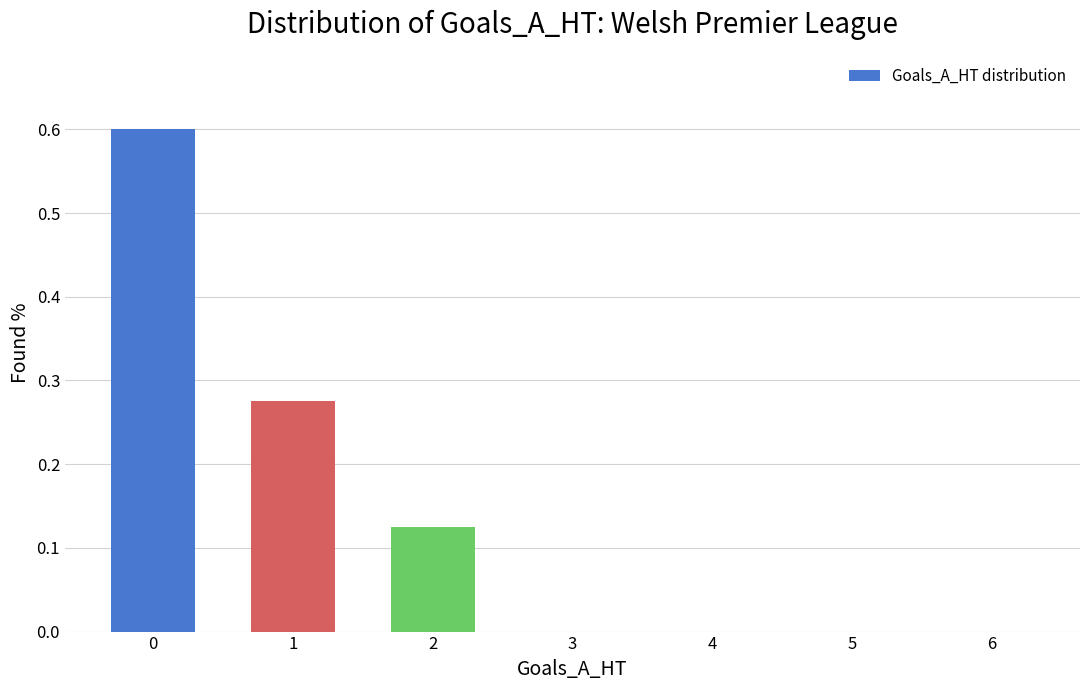

What is the sum of all values?

1.0